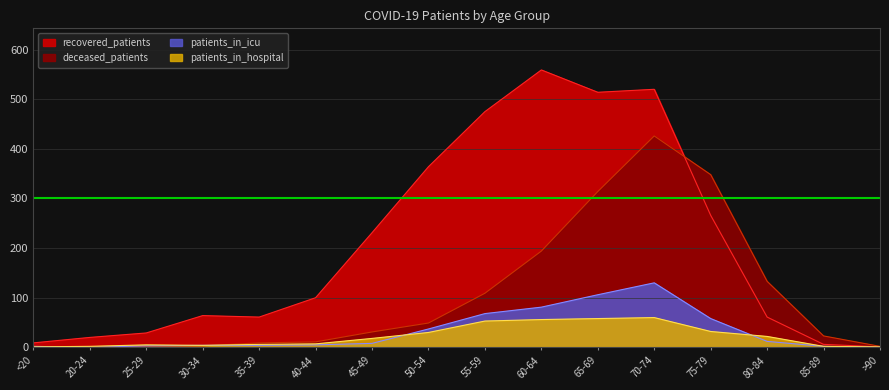

True or false: patients_in_icu has more than 0 interior local peaks.

True